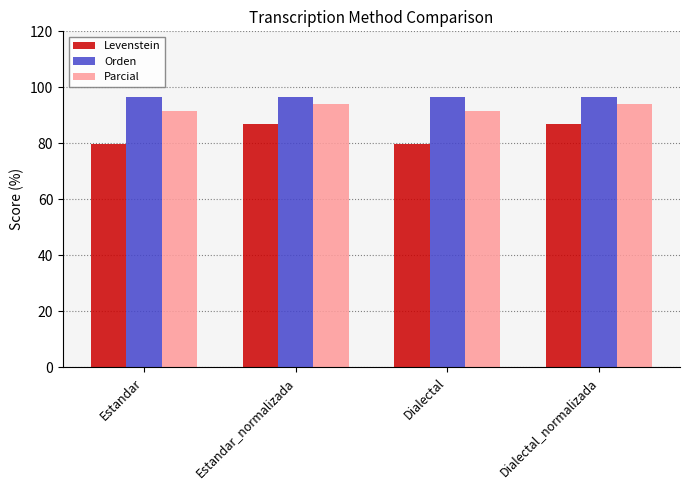

Count the number of categories in the chart.

4